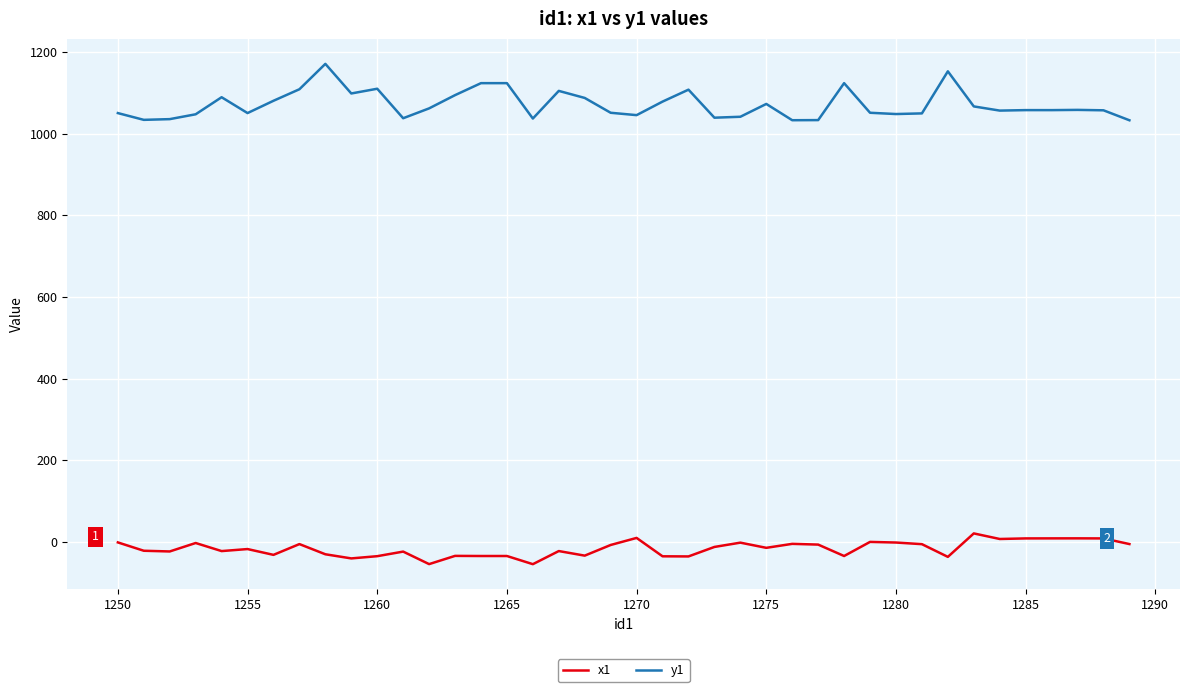

List the series in order of their peak value, highest first.

y1, x1